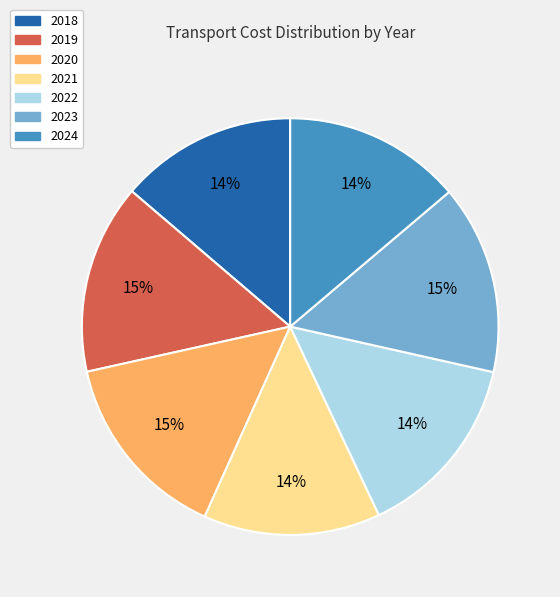

To the nearest percent, what portion does 2018 represent?

14%